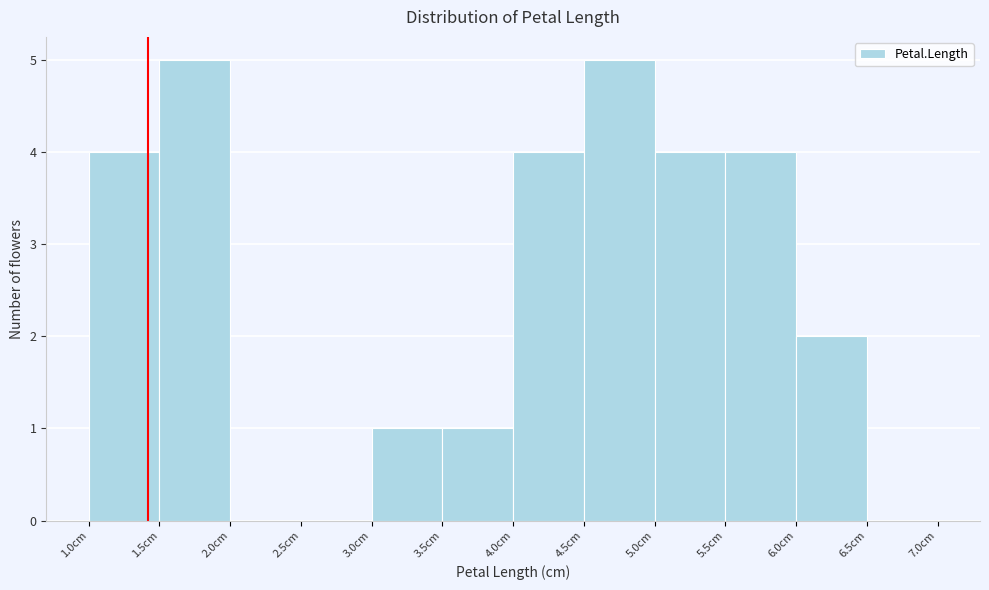

Reading left to right, transcribe this chart: for each bar, give the range it covers on the x-axis and its height. The values are not printed on the chart, so give them approximately, as read against the axis.

1.0 to 1.5: 4
1.5 to 2.0: 5
2.0 to 2.5: 0
2.5 to 3.0: 0
3.0 to 3.5: 1
3.5 to 4.0: 1
4.0 to 4.5: 4
4.5 to 5.0: 5
5.0 to 5.5: 4
5.5 to 6.0: 4
6.0 to 6.5: 2
6.5 to 7.0: 0